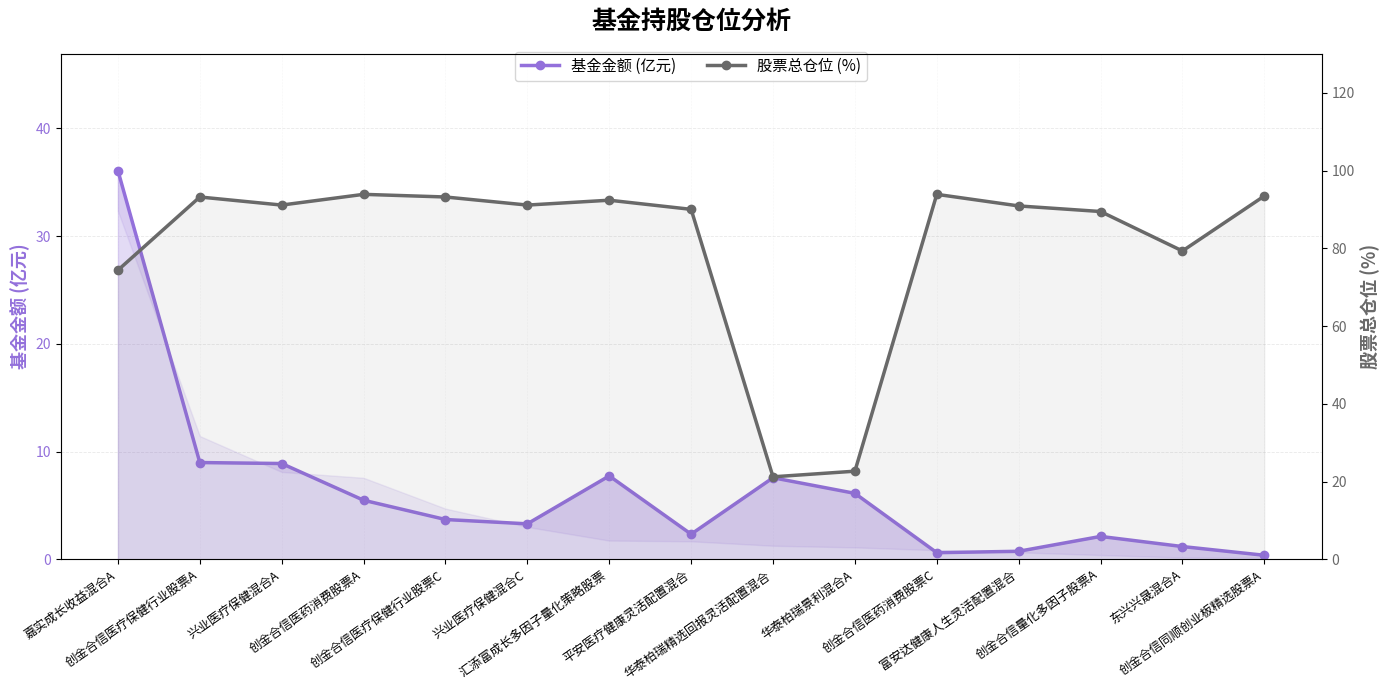

Rank the categories by 基金金额(亿元) value from highest to lowest.

嘉实成长收益混合A, 创金合信医疗保健行业股票A, 兴业医疗保健混合A, 汇添富成长多因子量化策略股票, 华泰柏瑞精选回报灵活配置混合, 华泰柏瑞景利混合A, 创金合信医药消费股票A, 创金合信医疗保健行业股票C, 兴业医疗保健混合C, 平安医疗健康灵活配置混合, 创金合信量化多因子股票A, 东兴兴晟混合A, 富安达健康人生灵活配置混合, 创金合信医药消费股票C, 创金合信同顺创业板精选股票A